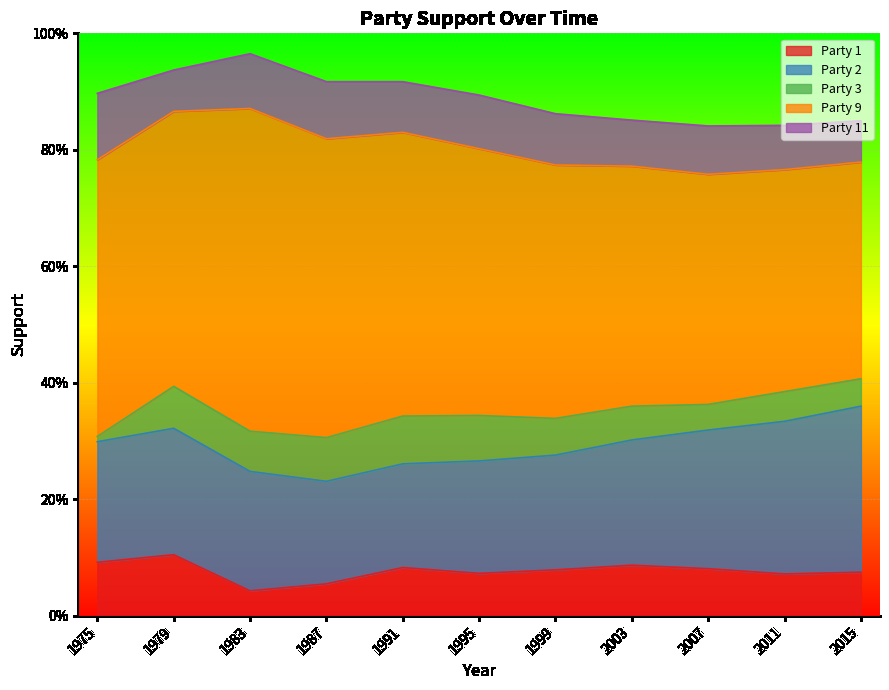

Count the Party 3 values in the range 0 to 1.

11